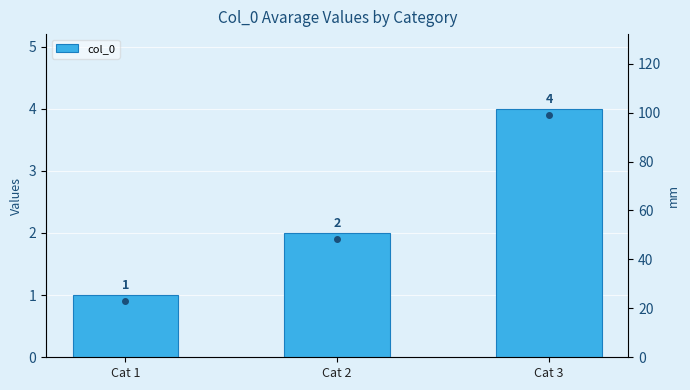

Which has a higher value, Cat 2 or Cat 3?

Cat 3